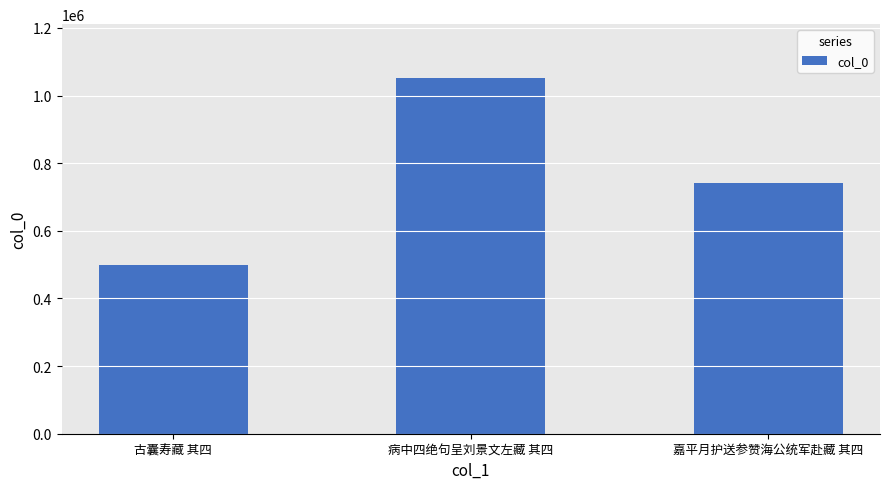

What position from the left is 古囊寿藏 其四?

1